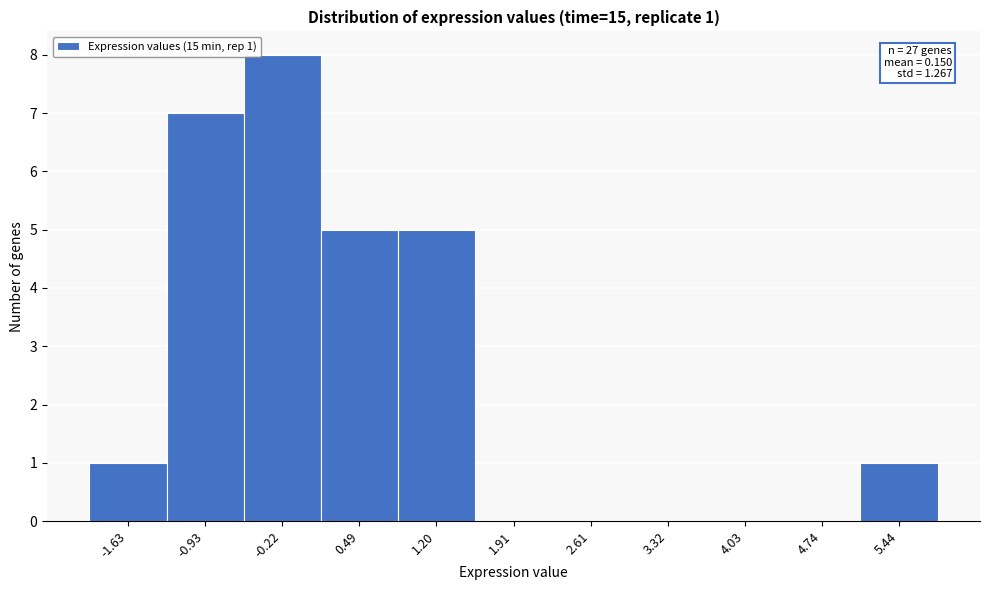

Which range on the x-axis has the tallest bar?

-0.6 to 0.1